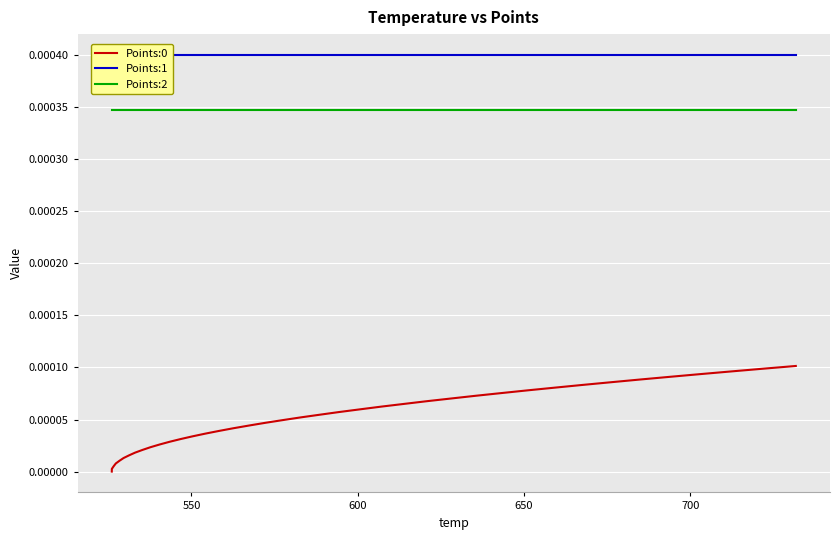

True or false: Points:2 has more than 2 points higher than both neighbors.

False